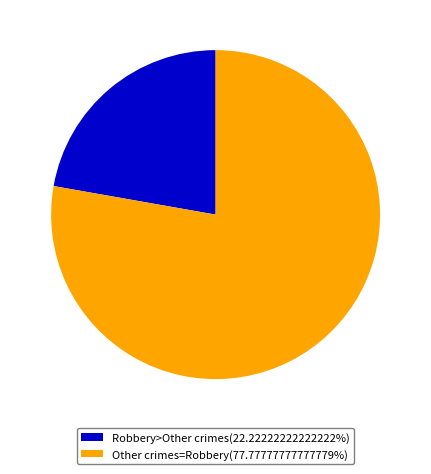

Does any single category account for the majority?

Yes